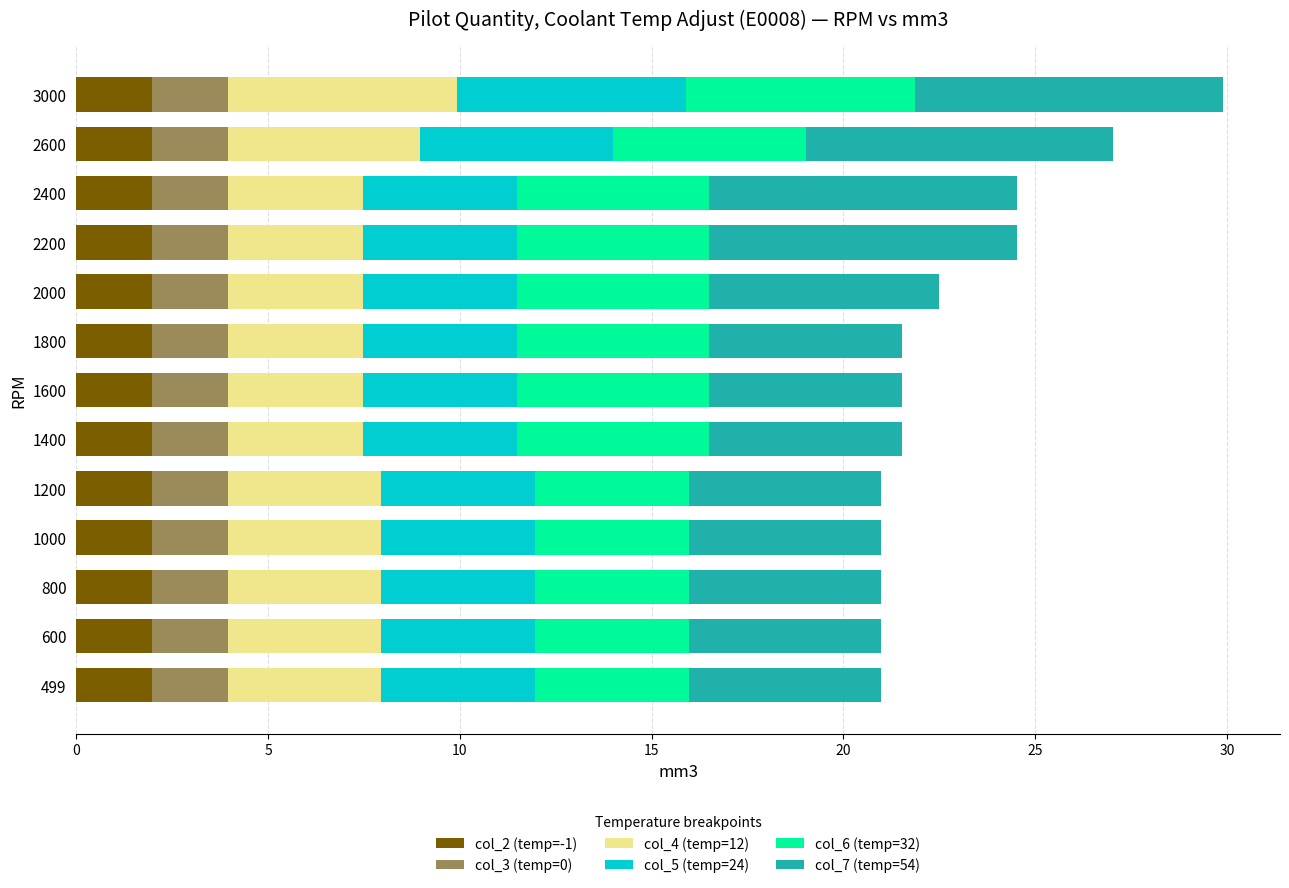

The value of col_2 (temp=-1) at 1200 is 2.0. True or false?

True